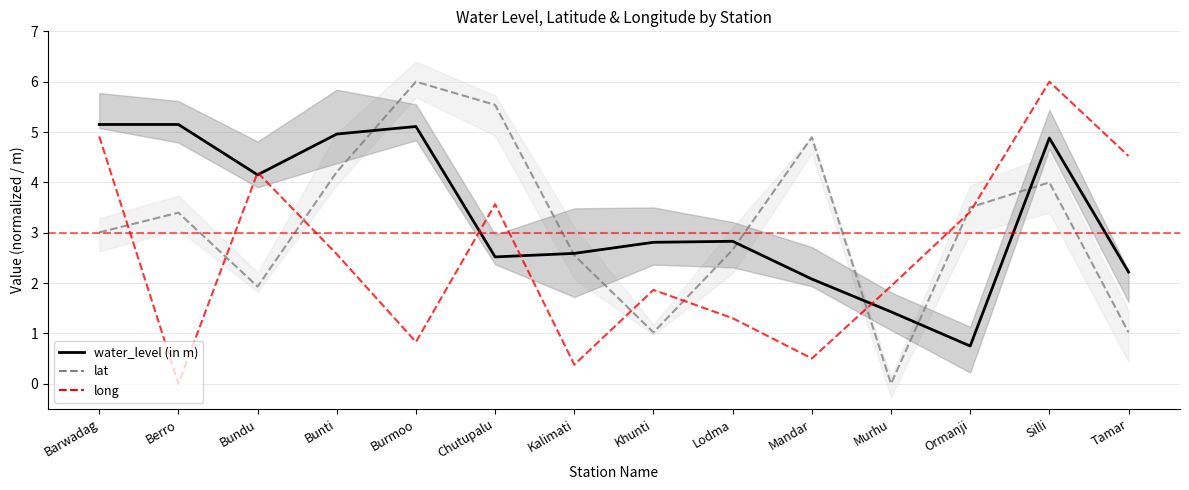

What is the maximum value shown in the chart?

6.0